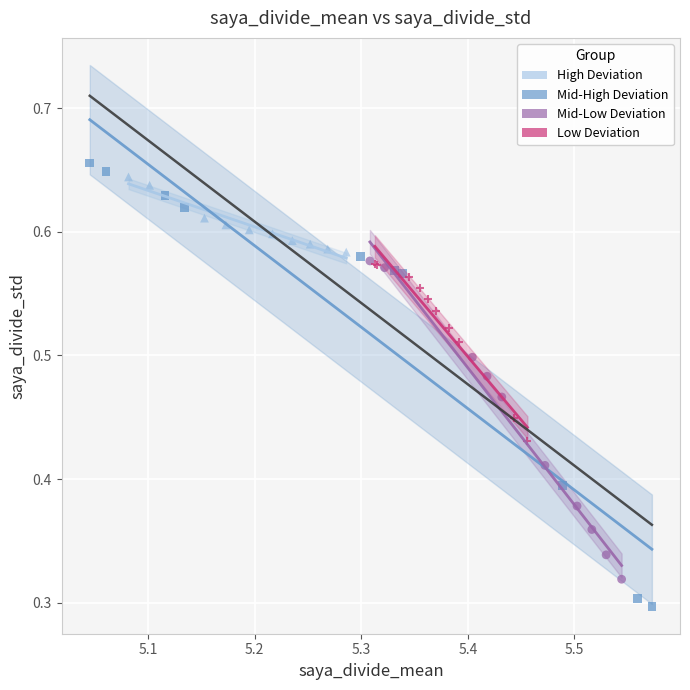

Which series reaches the minimum Y coordinate?

Mid-High Deviation